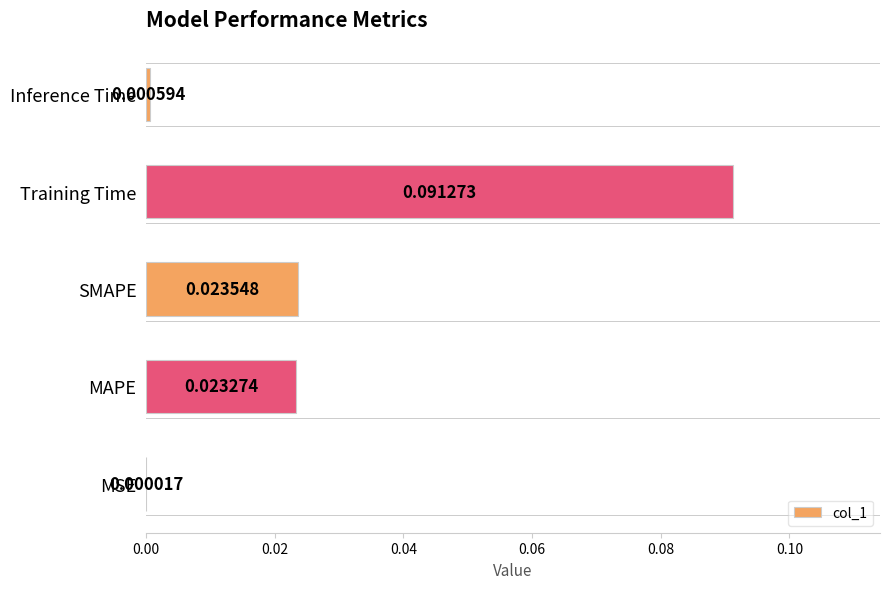

At which label is the value closest to 0?

MSE